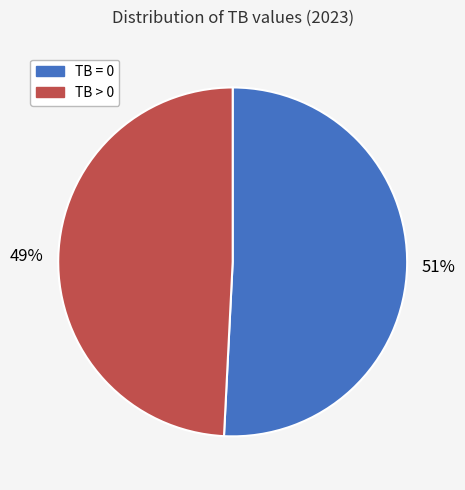

What percentage is the TB > 0 slice, to the nearest percent?

49%